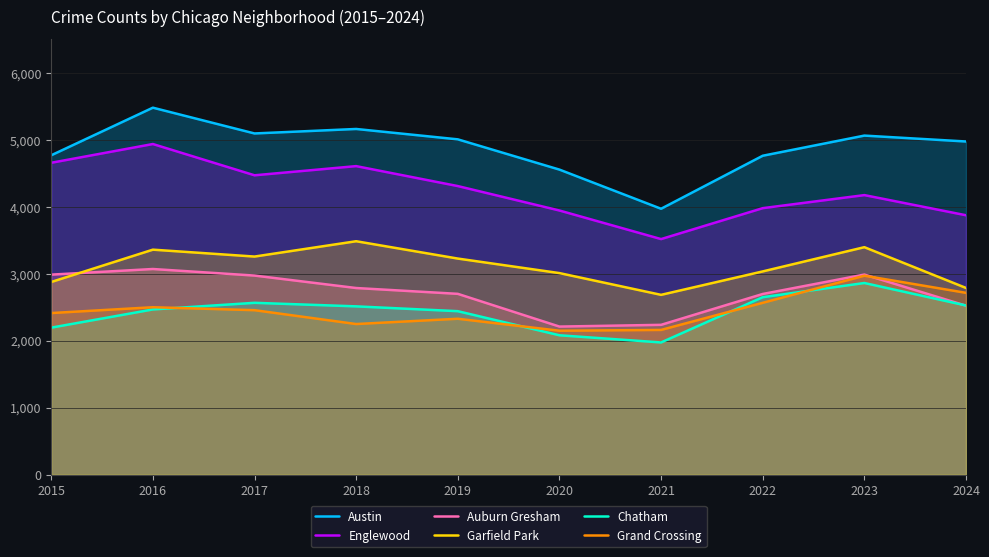

Is it true that Chatham equals 2526 at 2024?

True